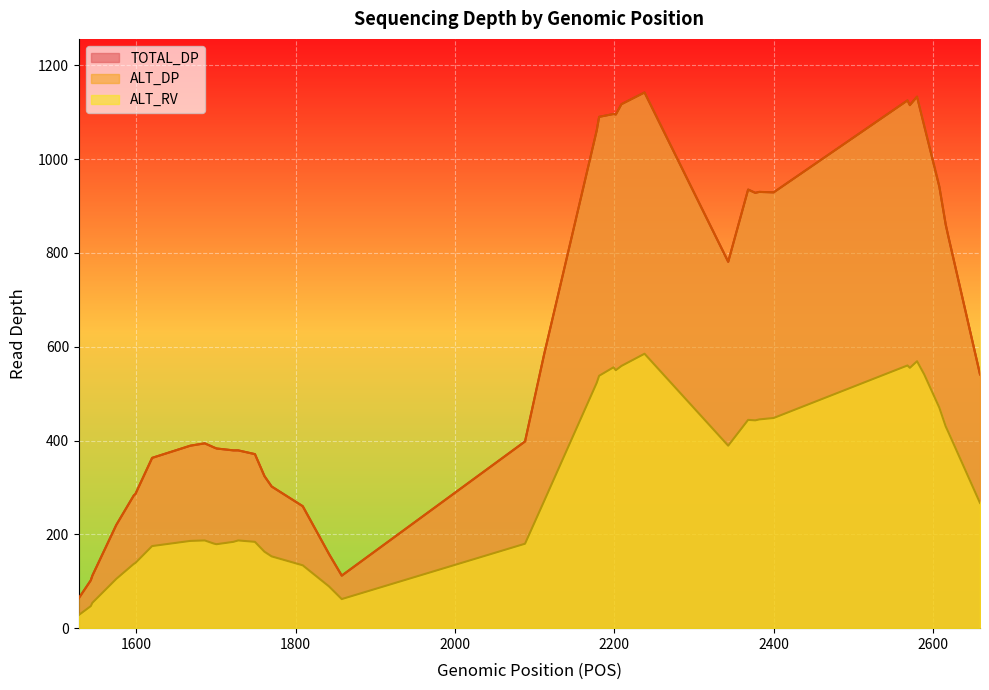

Where is the first local minimum for ALT_RV?

1701